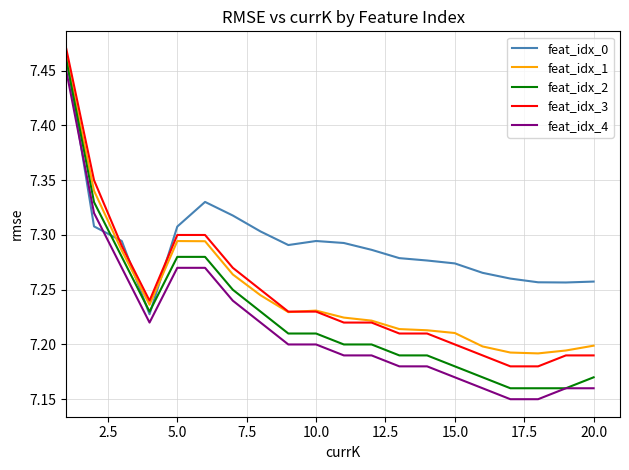

Which series has the largest total across all categories?

feat_idx_0